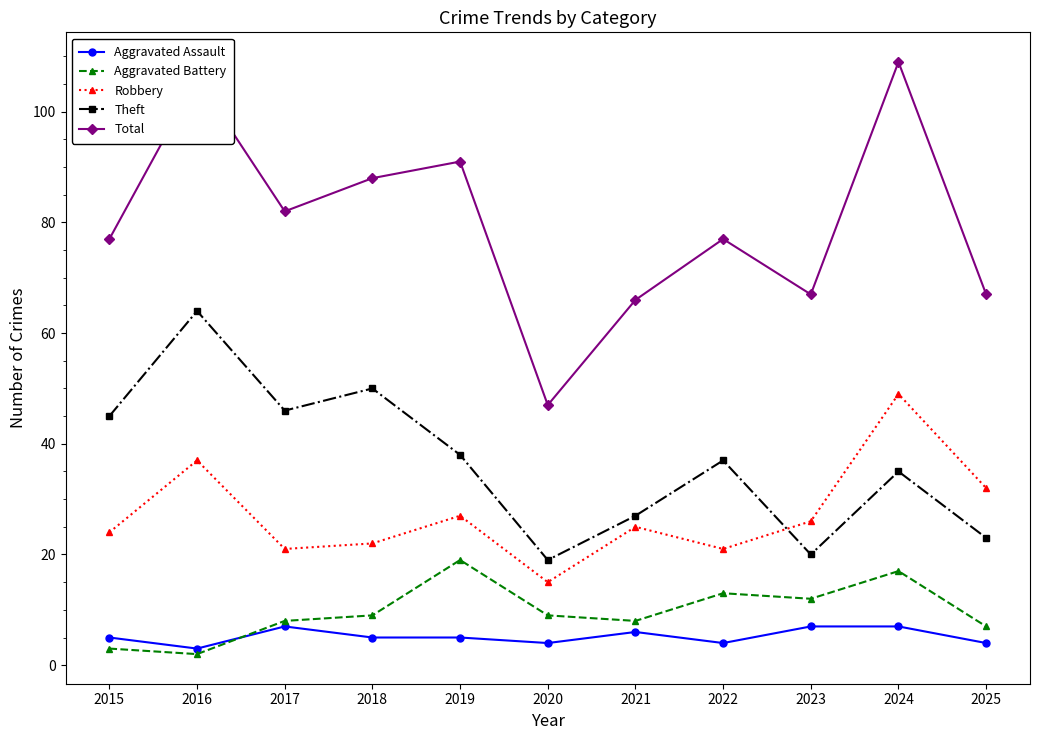

How many interior local peaks does the Robbery series have?

4